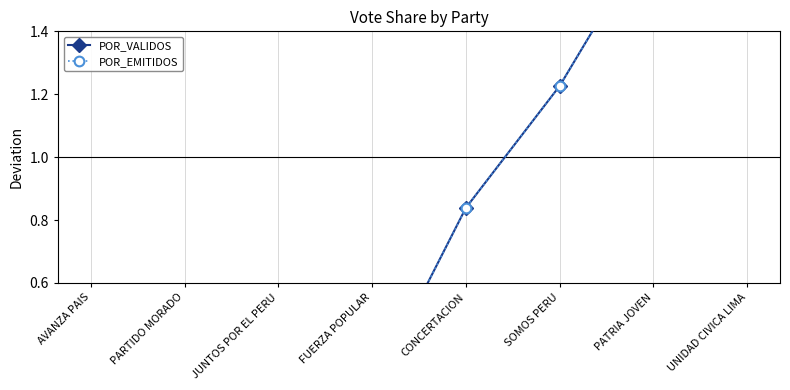

At how many categories does at least one series exceed 1?

3